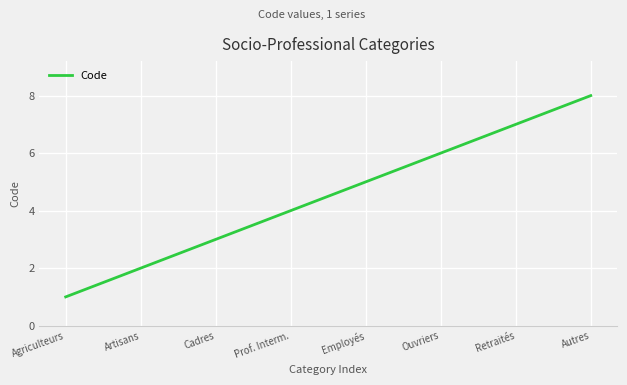

How many lines are shown in the chart?

1